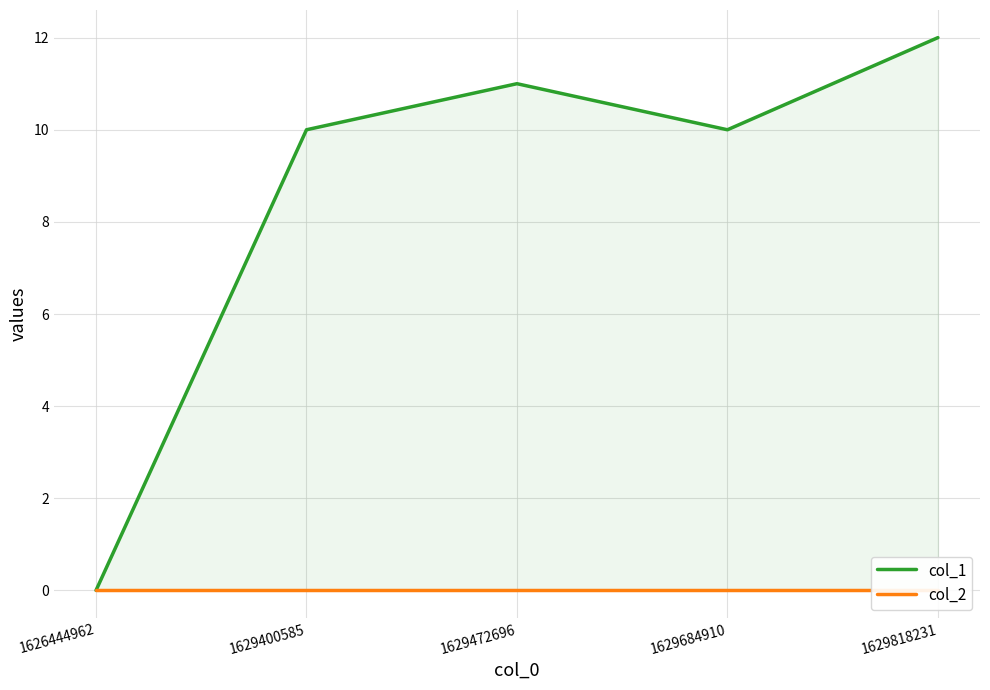

Reading left to right, extract all data points from this chart.

col_1: 1626444962=0	1629400585=10	1629472696=11	1629684910=10	1629818231=12
col_2: 1626444962=0	1629400585=0	1629472696=0	1629684910=0	1629818231=0